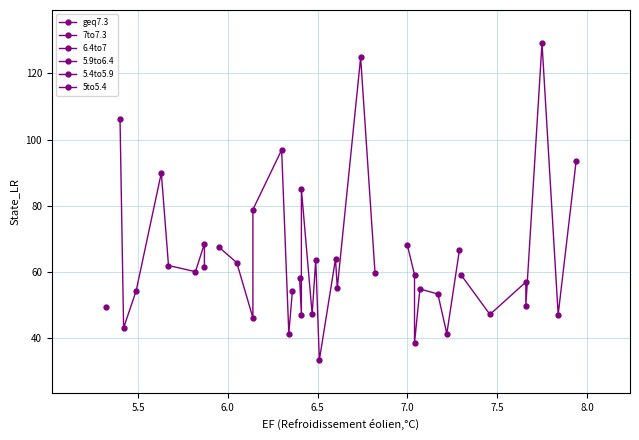

List the labels in order of value, smallest first.

18, 12, 8, 25, 37, 27, 1, 21, 5, 20, 39, 4, 9, 24, 36, 10, 16, 3, 23, 6, 11, 14, 33, 32, 34, 29, 19, 17, 7, 30, 13, 31, 28, 22, 35, 0, 26, 38, 15, 2